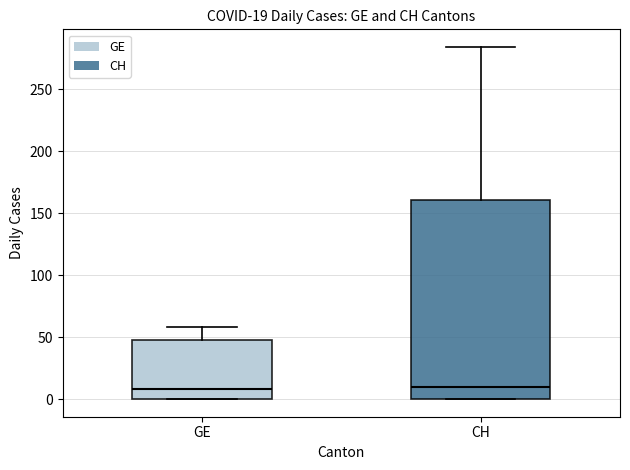

Which box is the tallest, from its lower edge to its upper edge?

CH